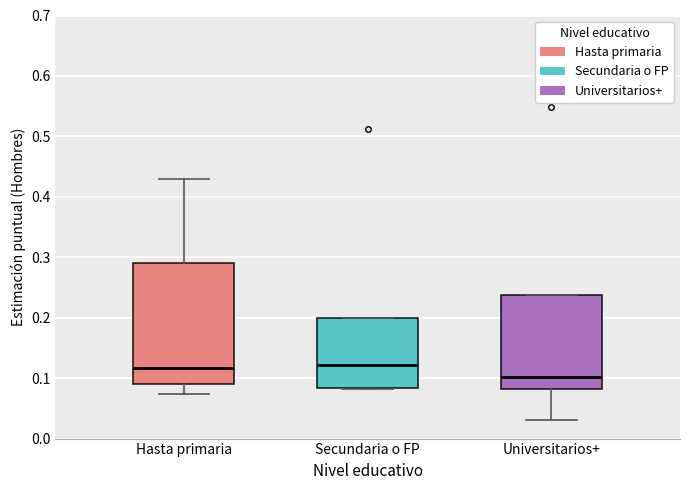

Comparing the boxes themselves (not the whiskers), which one is the tallest?

Hasta primaria